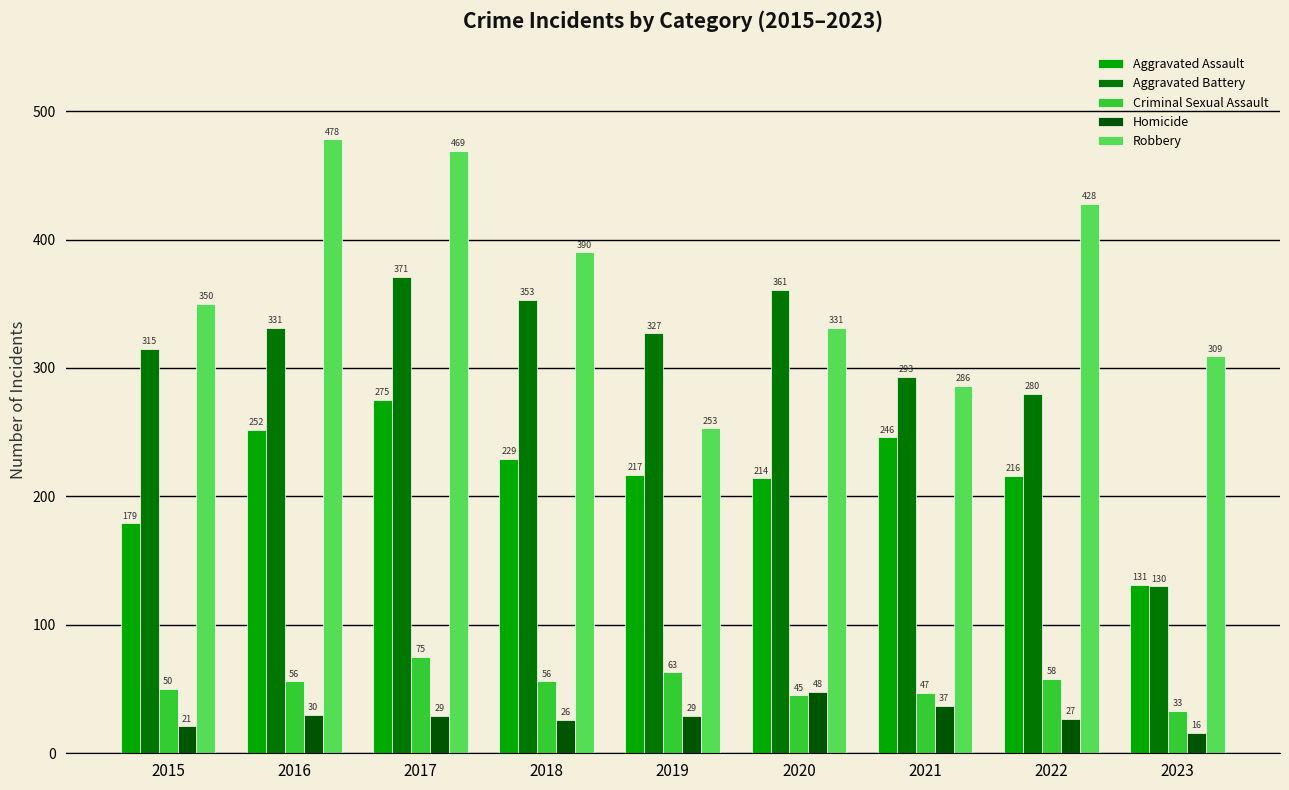

How many bars are there in each group?

5